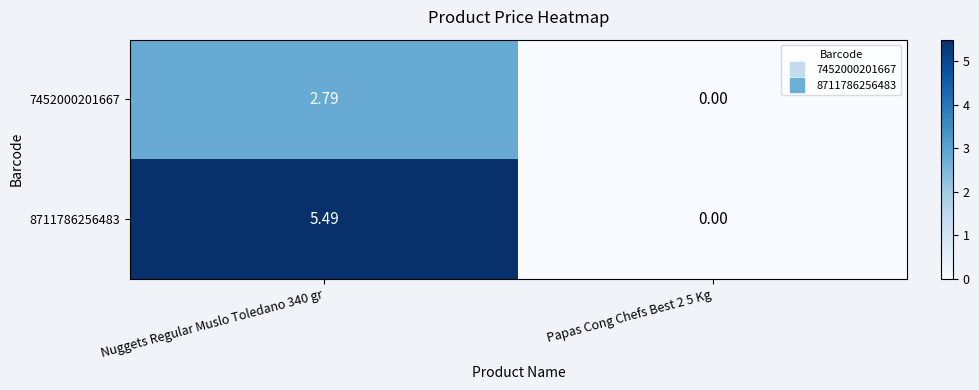

Which series has the largest total across all categories?

8711786256483